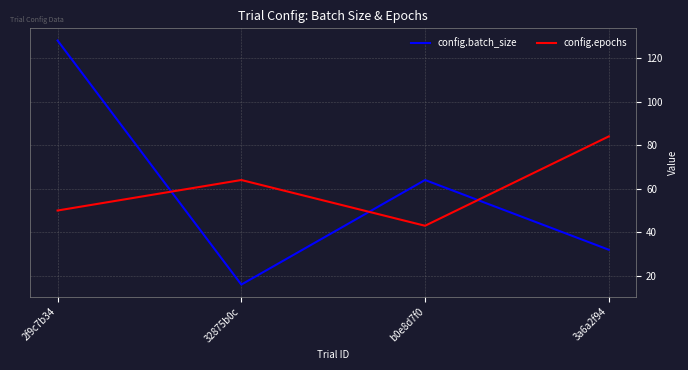

Where do config.batch_size and config.epochs first cross each other?

2f9c7b34 and 32875b0c